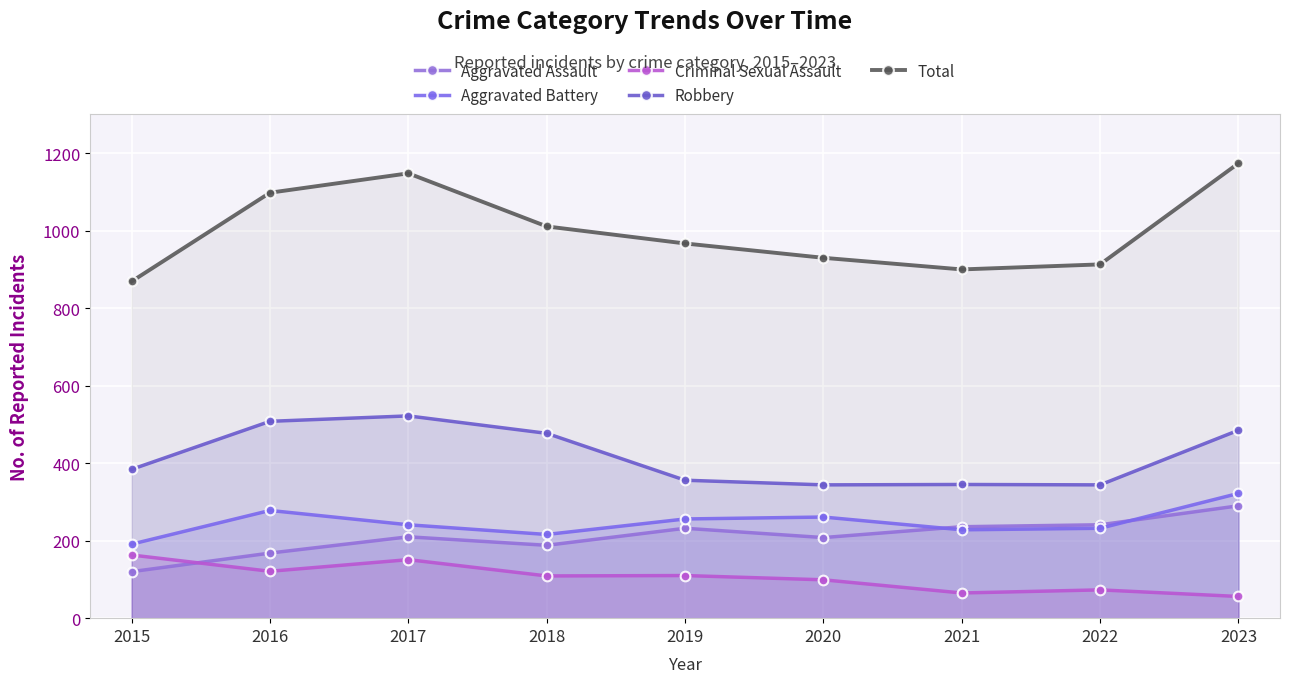

What is the difference between the Aggravated Battery values at 2016 and 2020?

17